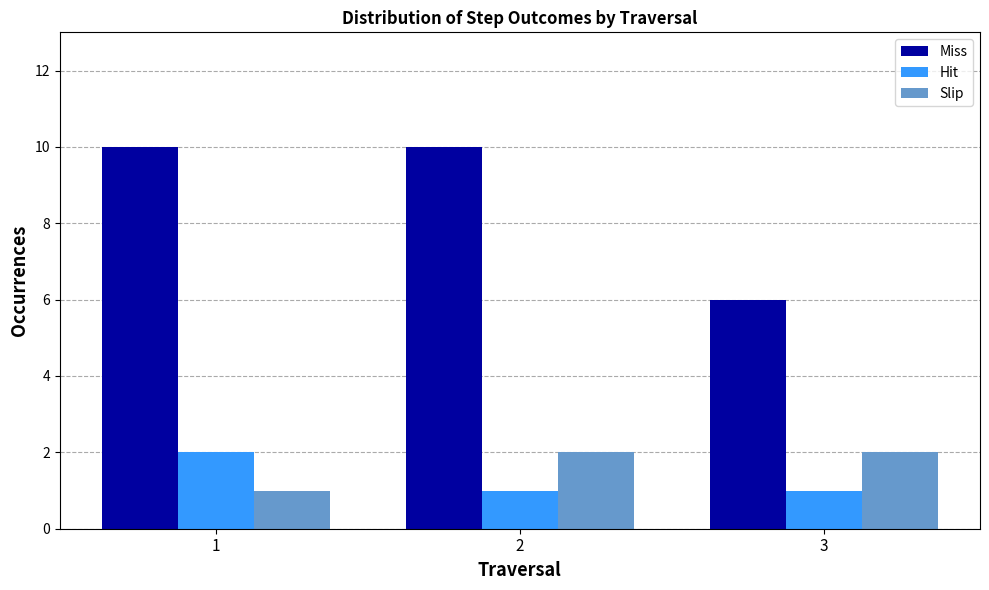

What is the greatest value displayed?

10